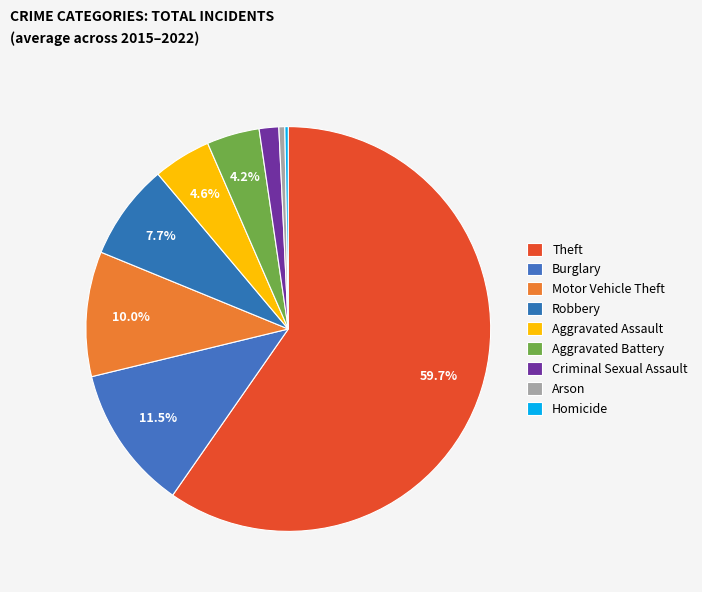

To the nearest percent, what is the combined percentage of Homicide and Motor Vehicle Theft?

10%